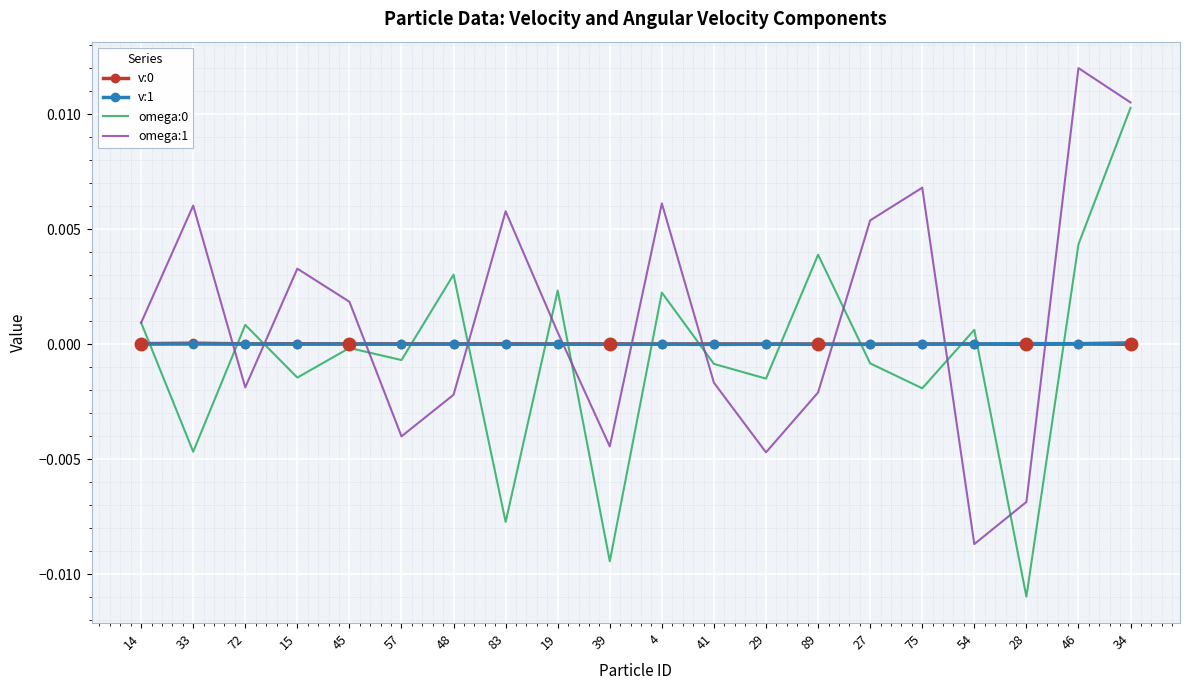

Where is the first local minimum for v:1?

15